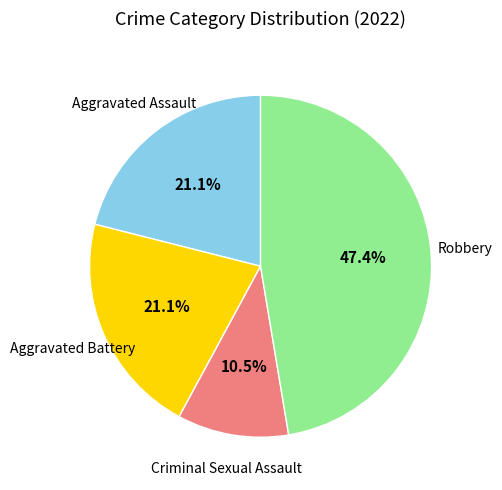

How much of the chart is everything except Aggravated Assault?

78.9%